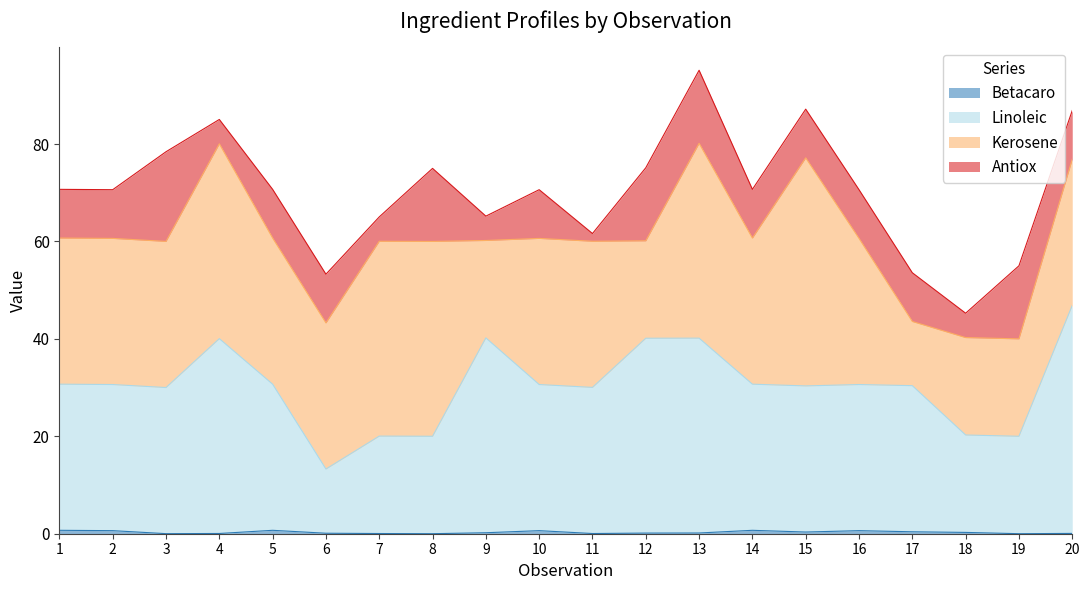

How many lines are shown in the chart?

4